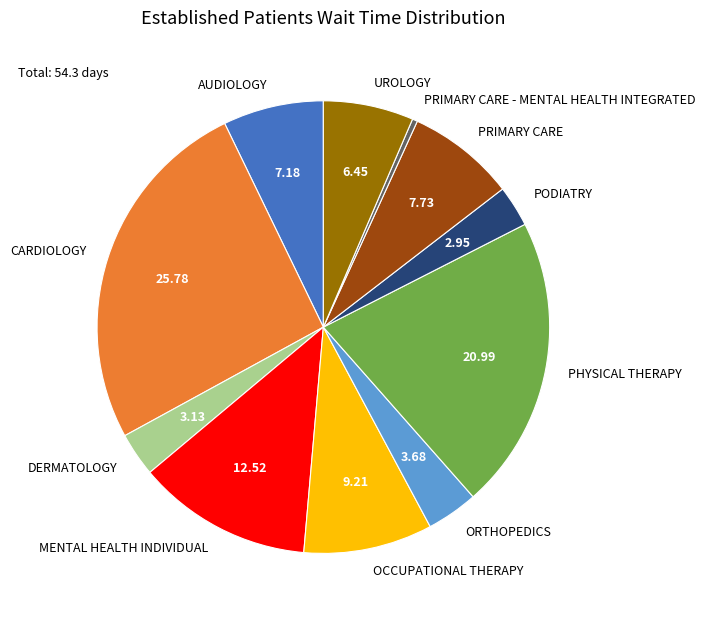

The UROLOGY slice represents 6% of the pie. True or false?

True